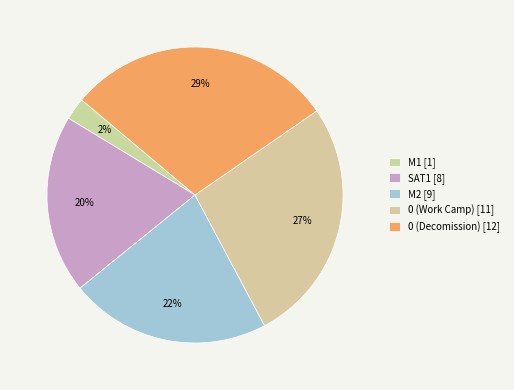

To the nearest percent, what is the difference between the 0 (Decomission) and M2 slice percentages?

7%